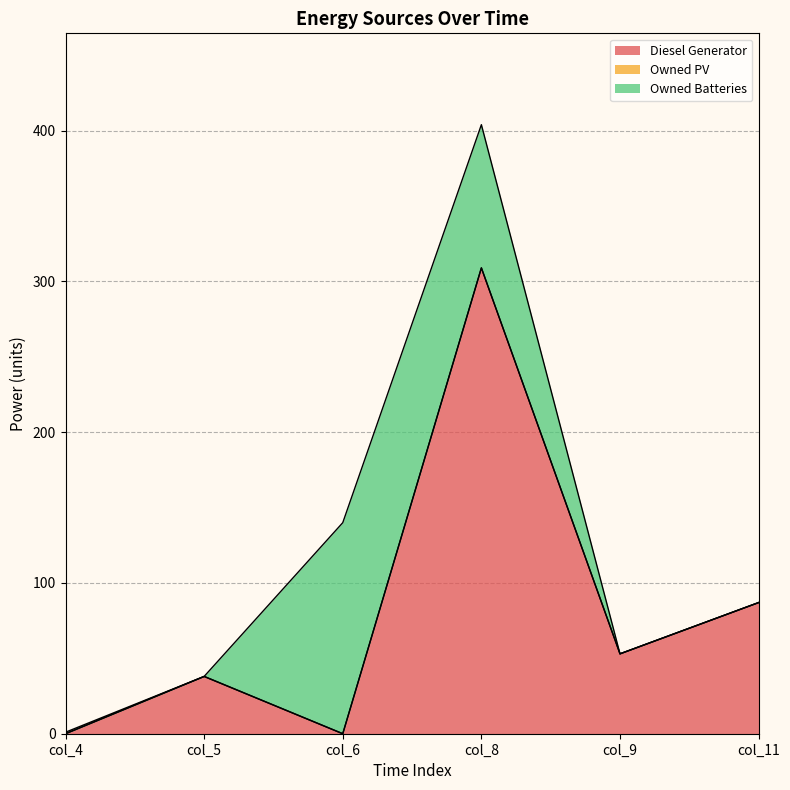

How many interior local valleys does the Owned Batteries series have?

1